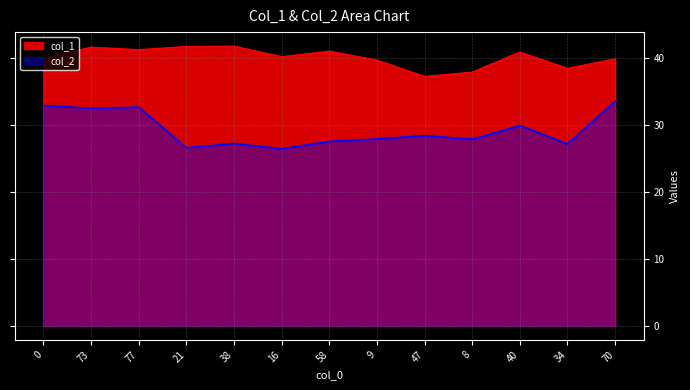

Which label corresponds to the largest value in the chart?

38